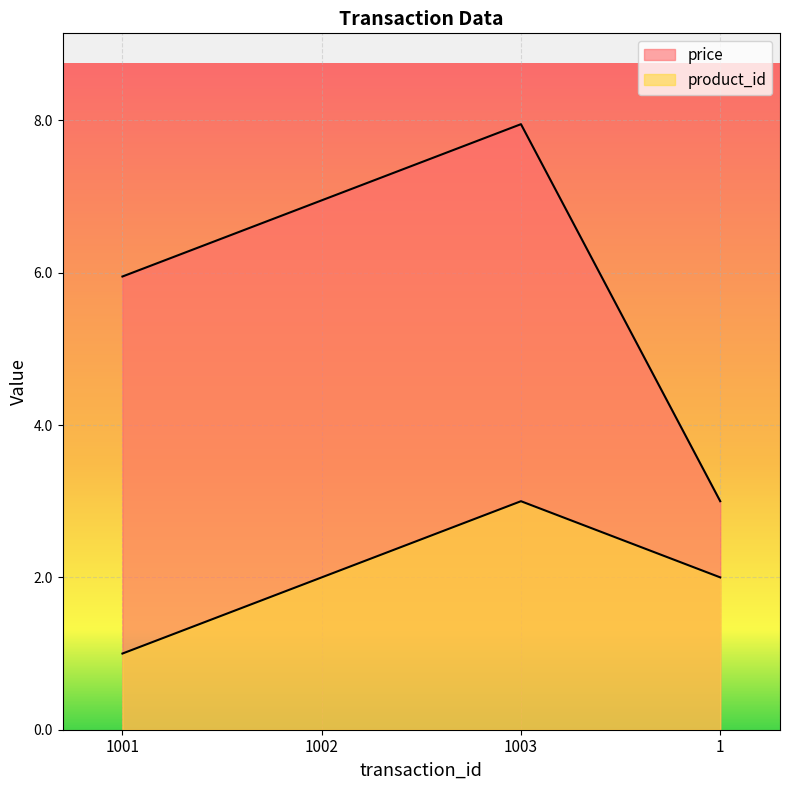

What is the average value of the price series?

6.0